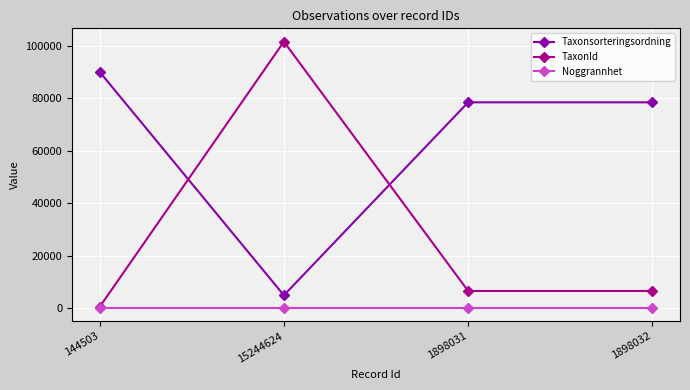

Reading right to left, what are all the values shown in this chart?

Taxonsorteringsordning: 78503	78503	4808	90138
TaxonId: 6456	6456	101675	366
Noggrannhet: 5	5	5	5